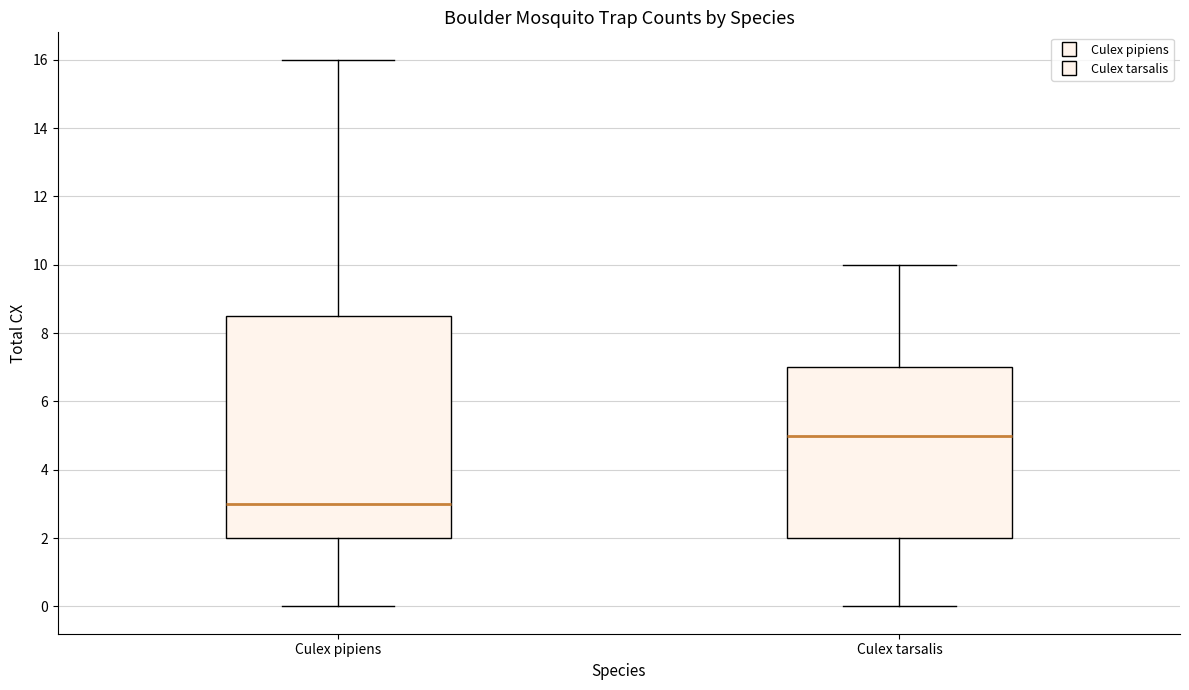

Comparing the boxes themselves (not the whiskers), which one is the tallest?

Culex pipiens